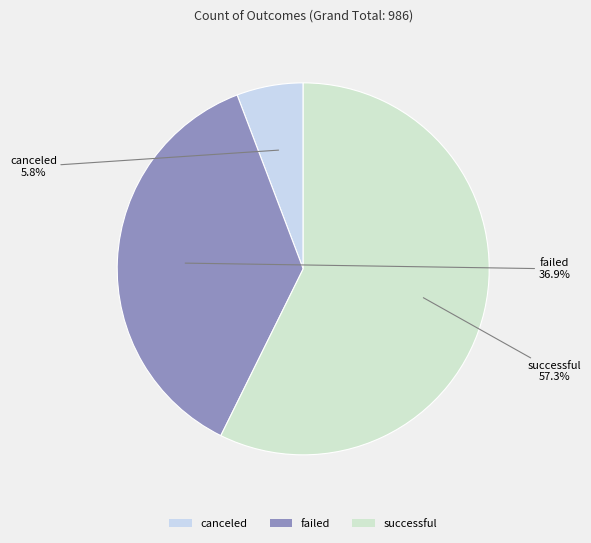

Rank the categories by value from highest to lowest.

successful, failed, canceled